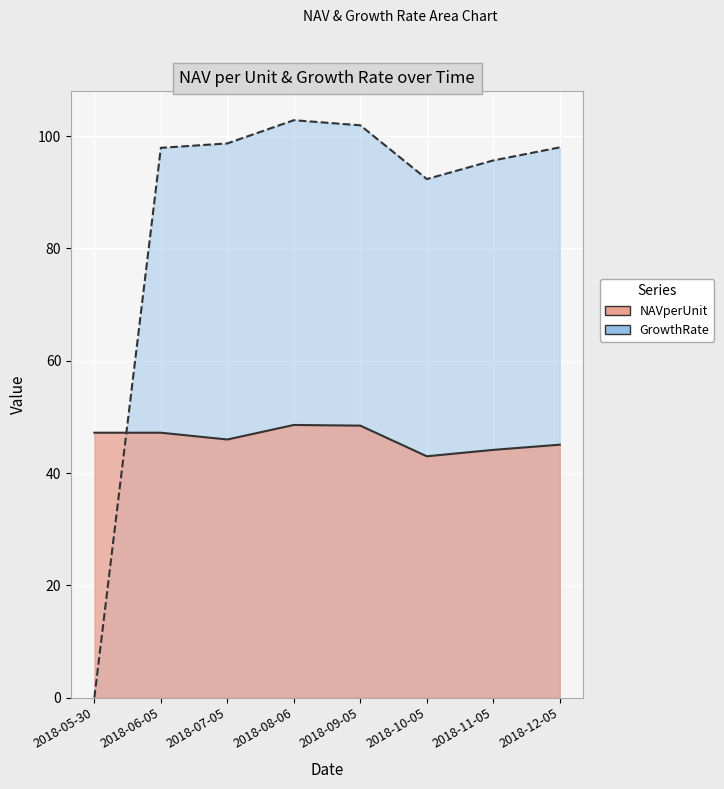

List the labels in order of GrowthRate value, largest first.

2018-08-06, 2018-09-05, 2018-07-05, 2018-12-05, 2018-06-05, 2018-11-05, 2018-10-05, 2018-05-30